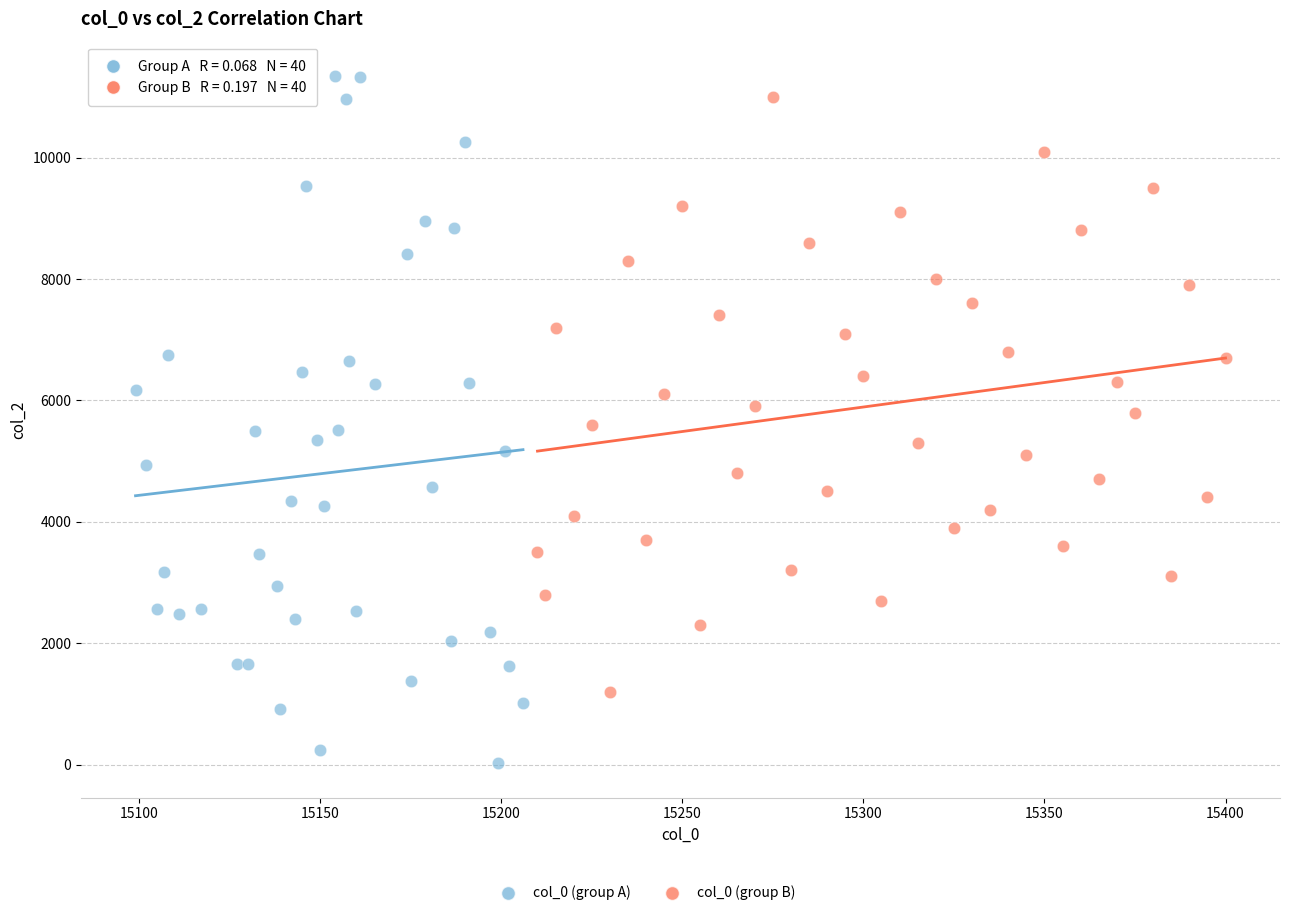

Which series has the largest Y range (max minus min)?

col_0 (group A)